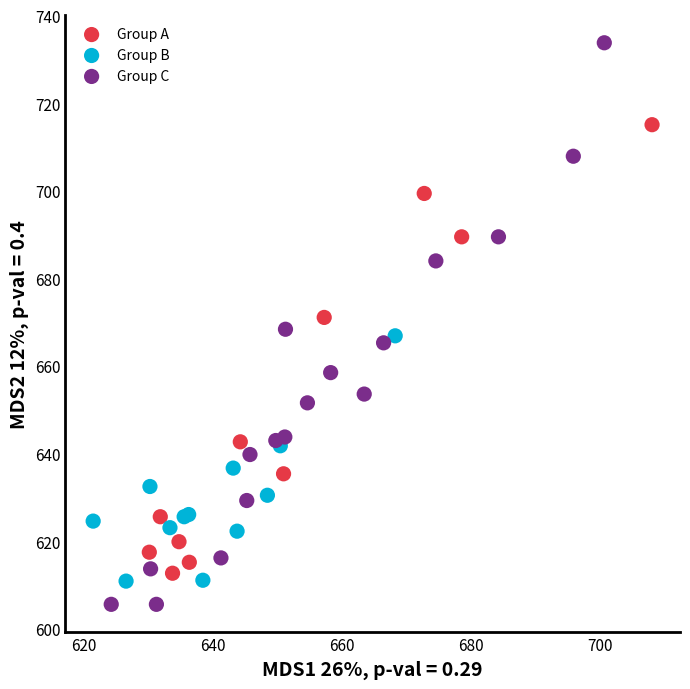

Which series reaches the maximum Y coordinate?

Group C